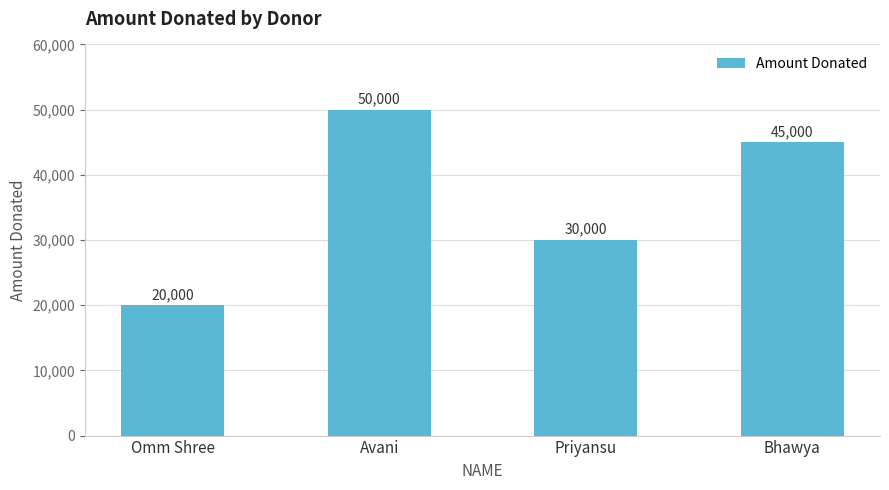

Is it true that the value at Priyansu is 14836?

False